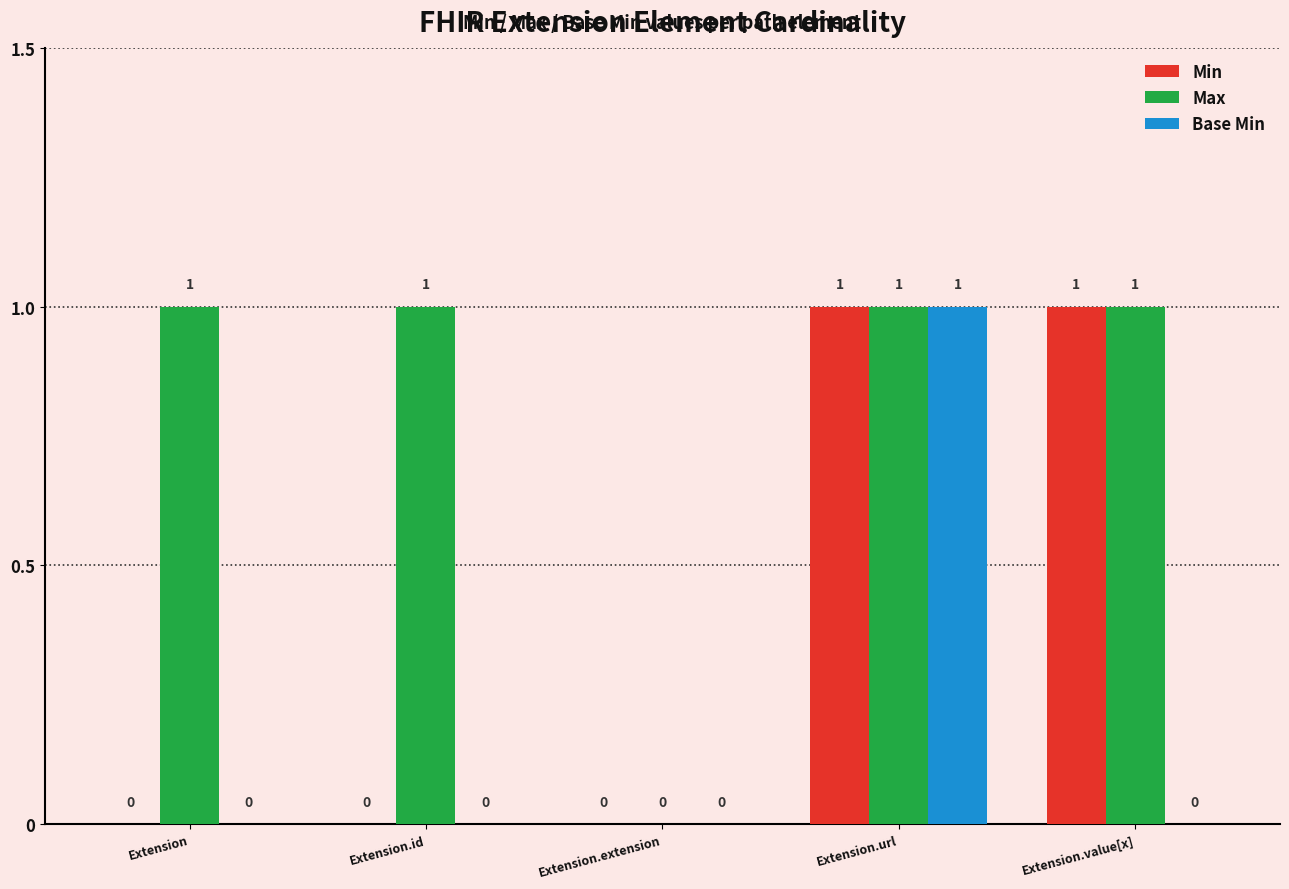

Reading left to right, list all the values displayed in this chart.

Min: 0	0	0	1	1
Max: 1	1	0	1	1
Base Min: 0	0	0	1	0